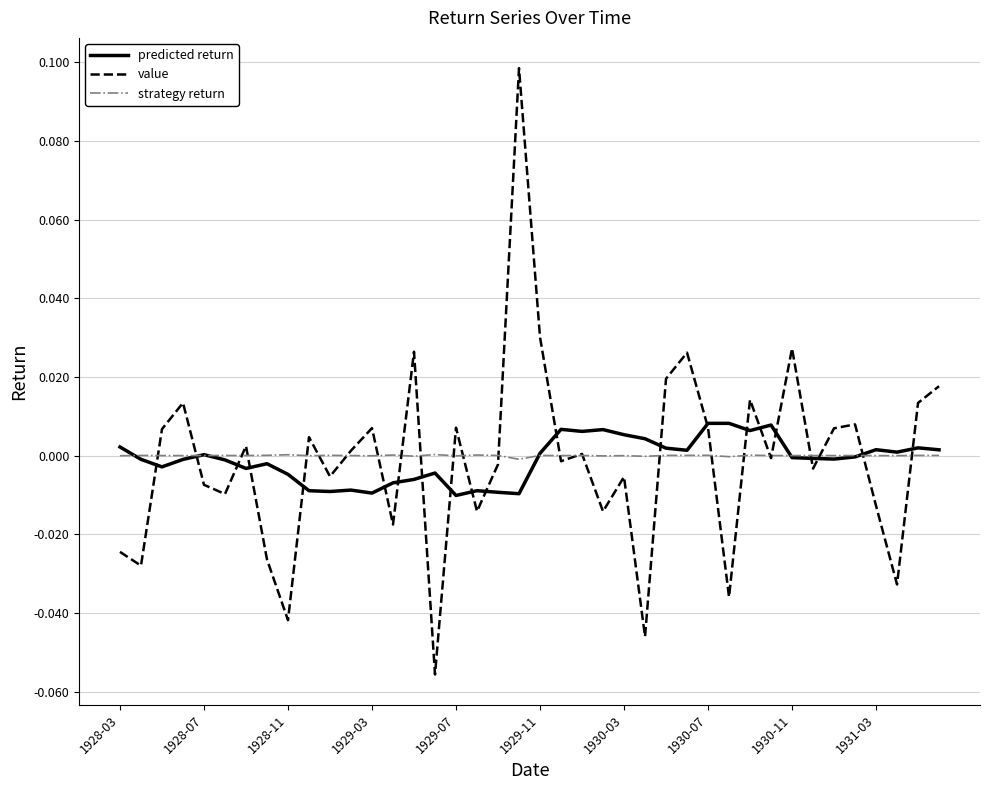

True or false: predicted return and value intersect in this chart.

True